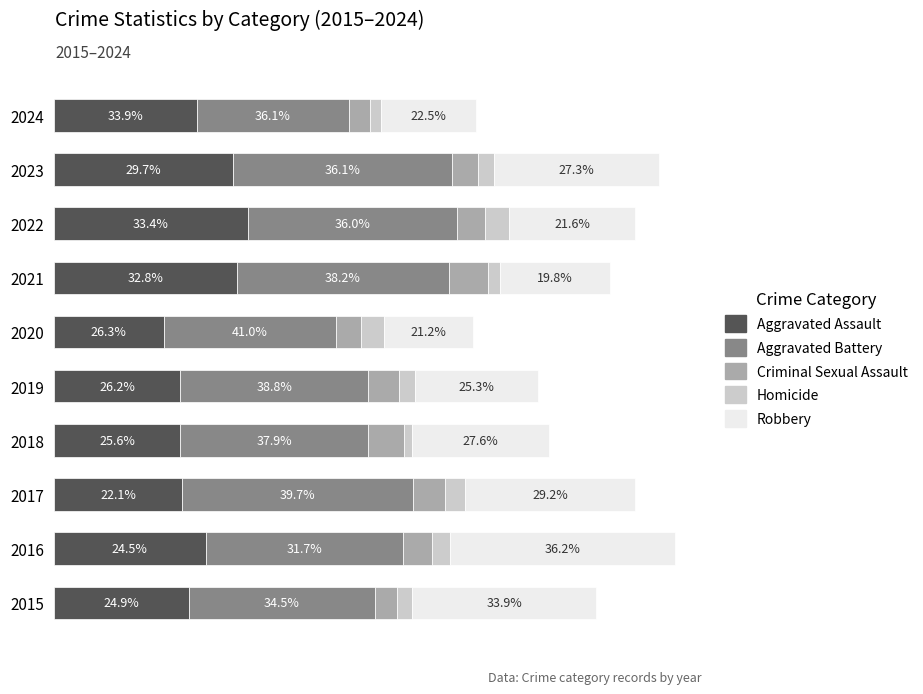

What are all the series names shown in the legend?

Aggravated Assault, Aggravated Battery, Criminal Sexual Assault, Homicide, Robbery